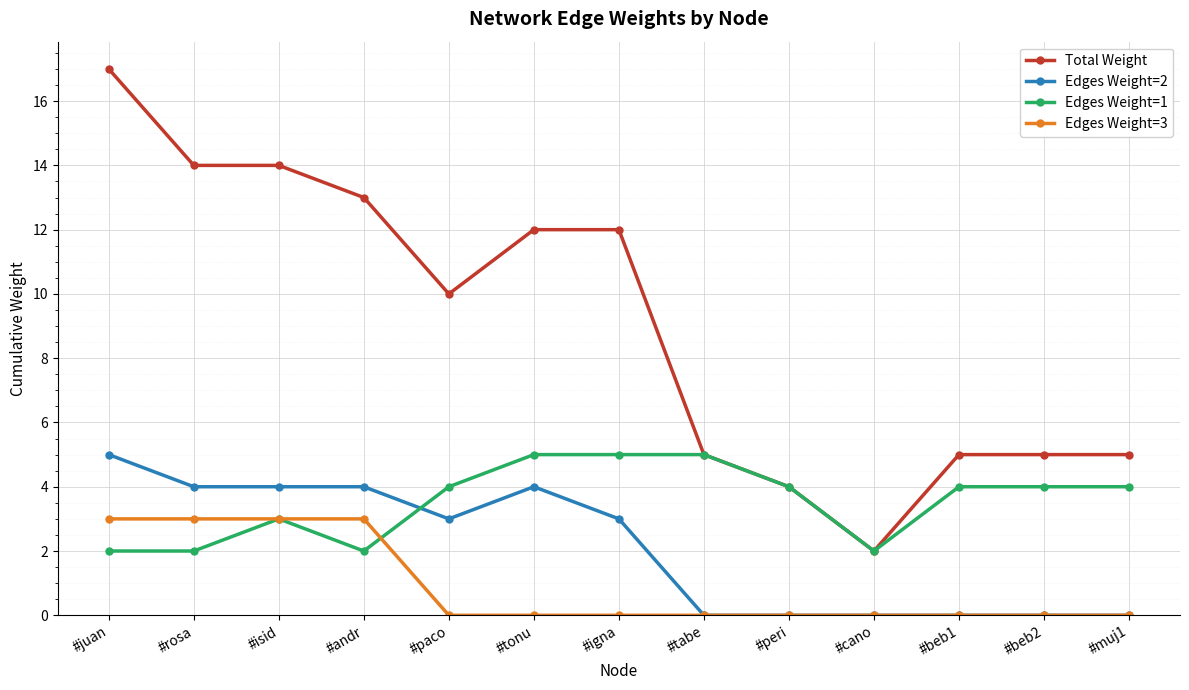

How many Edges Weight=1 values are between 2 and 4?

10